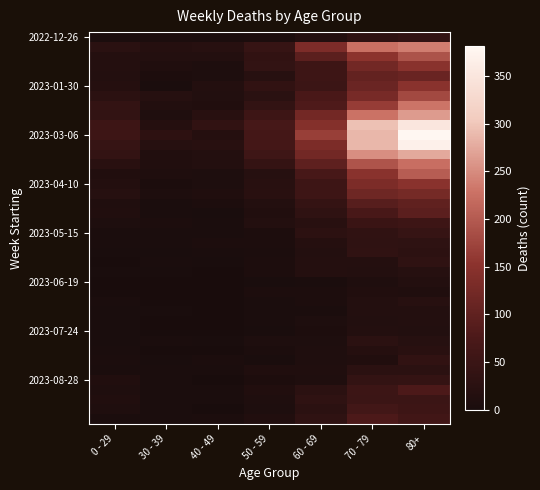

What is the spread (max minus min) of values at 50 - 59?

66